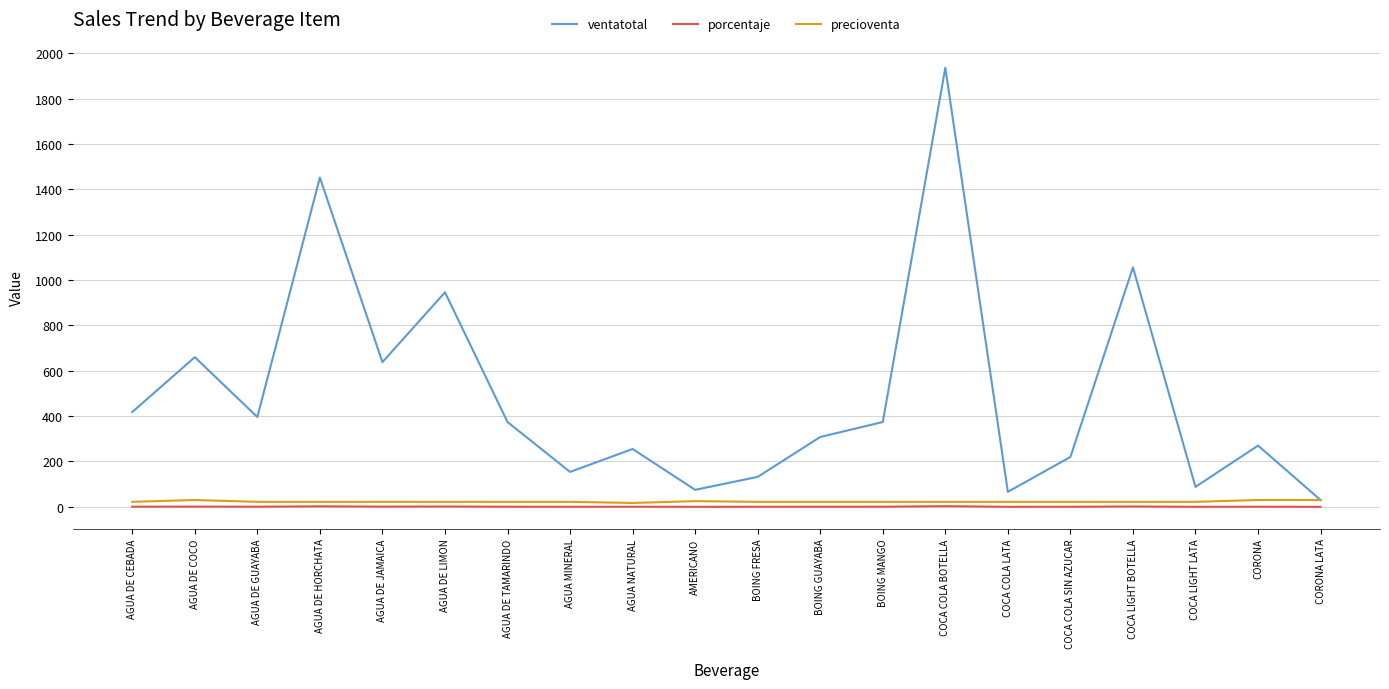

True or false: ventatotal has a value of 255.0 at AGUA NATURAL.

True